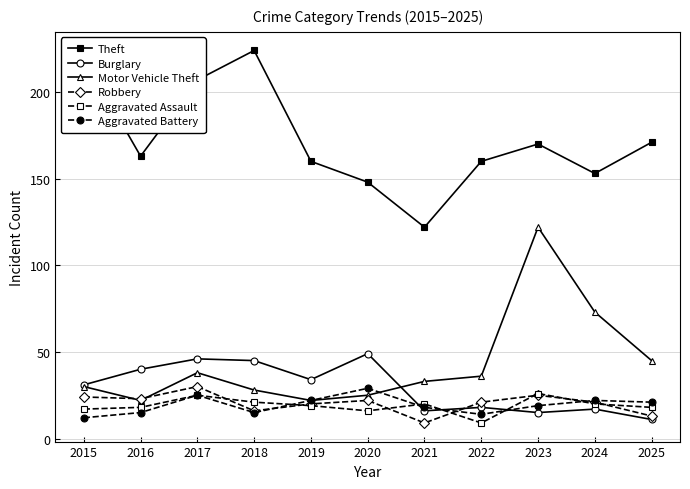

Which series changed the most between 2022 and 2023?

Motor Vehicle Theft